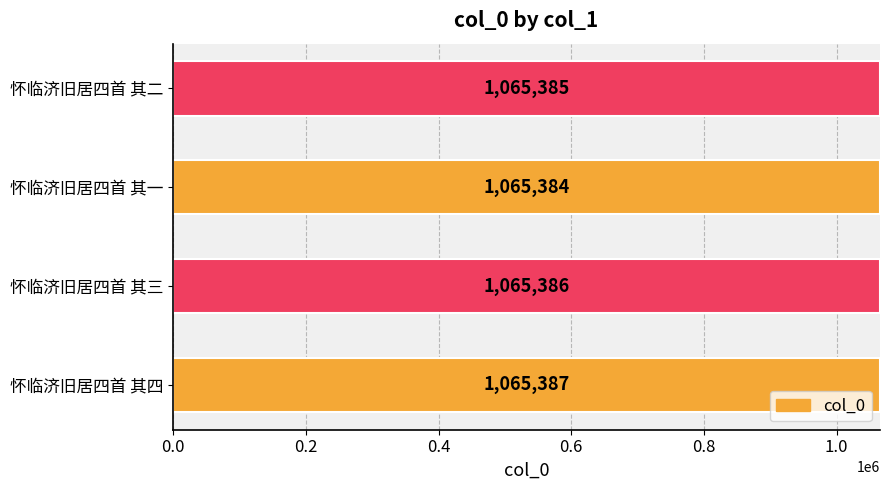

How many values are below 1065386?

2